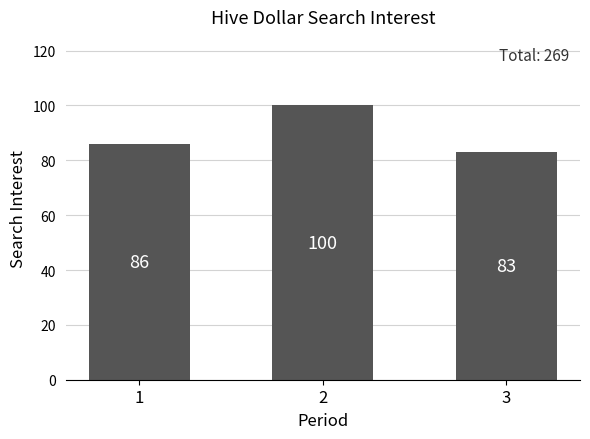

How many values are between 83 and 100?

3